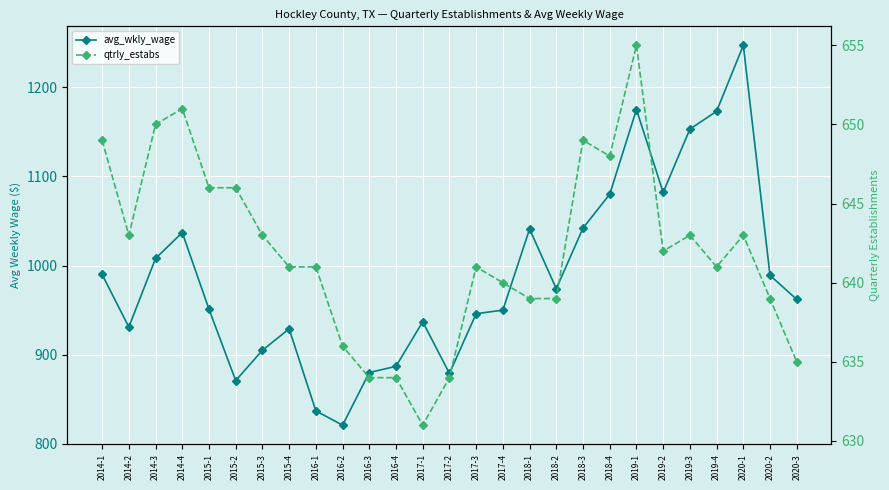

What is the smallest value displayed?

631